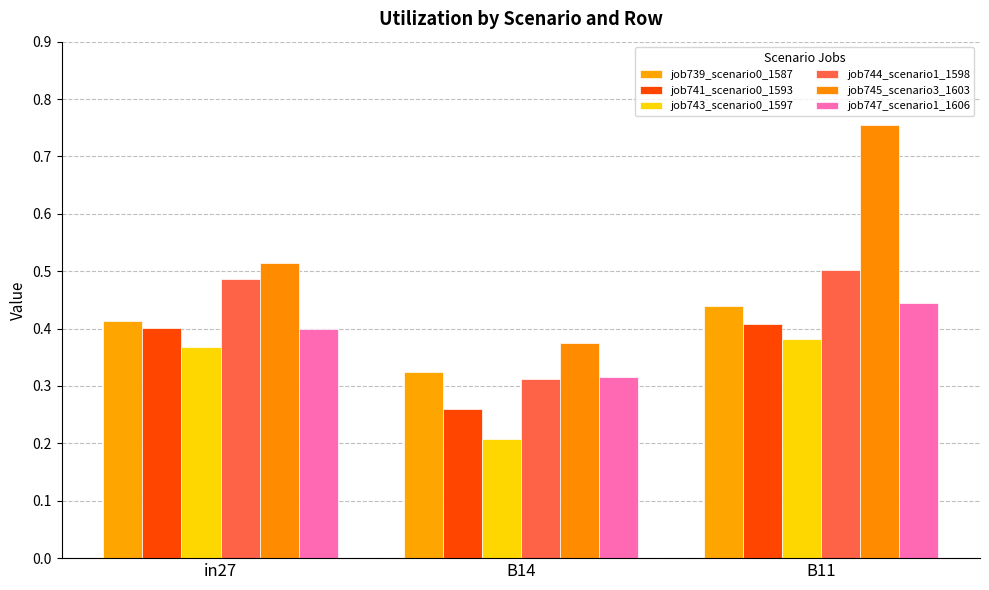

Between B14 and in27, which is larger?

in27